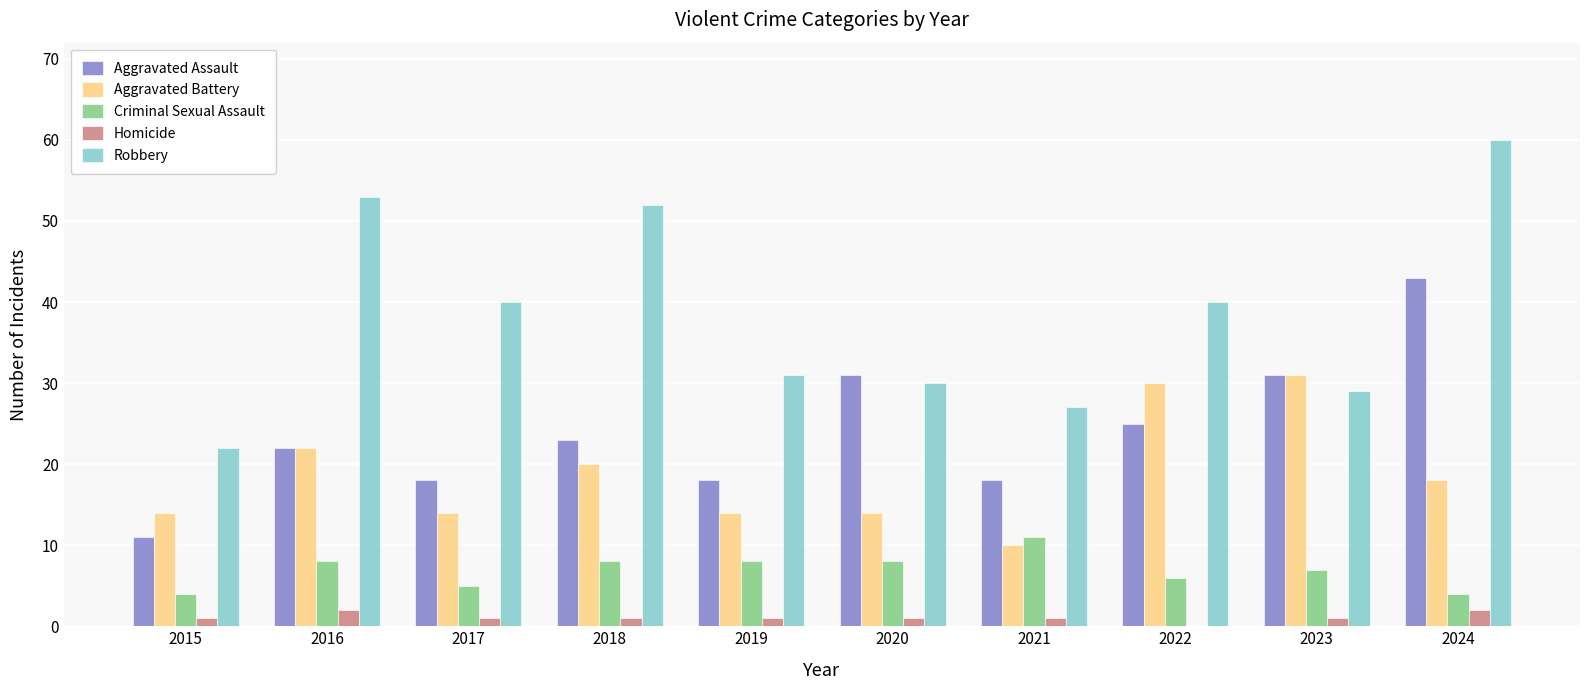

What is the total value across all series at 2023?

99